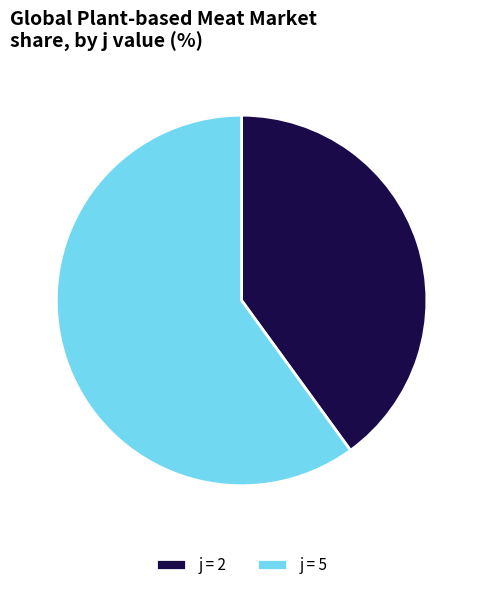

The j = 5 slice represents 60% of the pie. True or false?

True